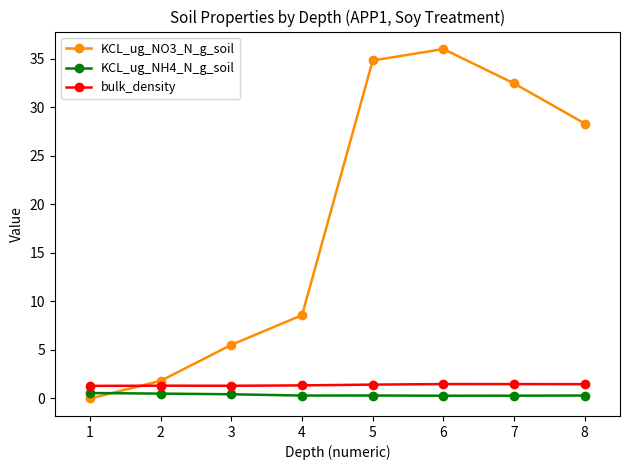

True or false: bulk_density has a value of 1.5 at 7.

True